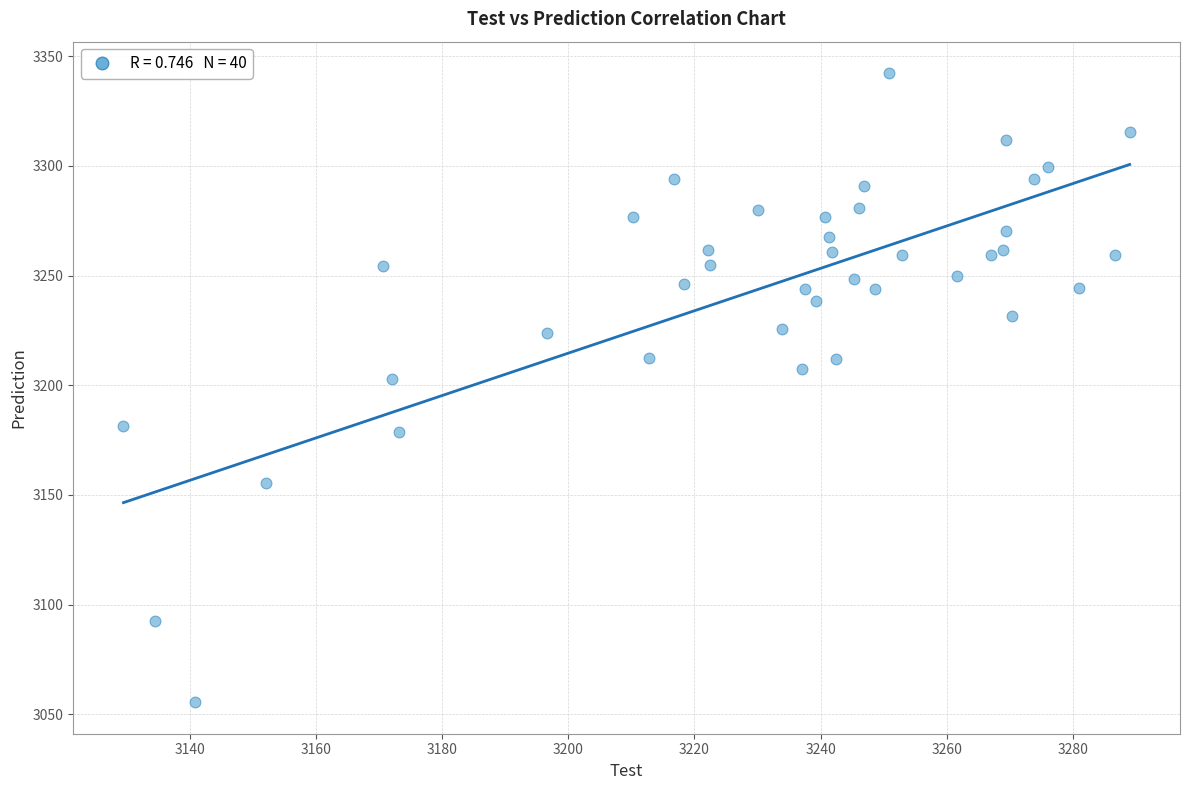

What is the range of Y values (max minus min)?

286.8